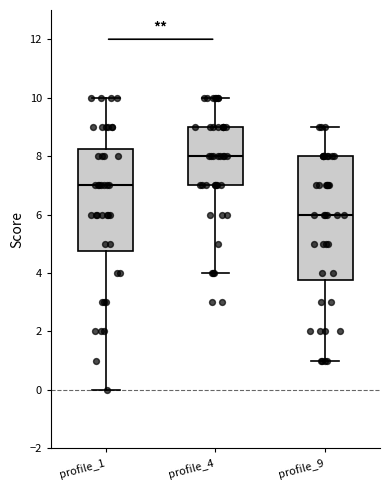

Where is the lower edge of the box for profile_4 on the y-axis? The values are not printed on the chart, so give them approximately, as read against the axis.

7.0